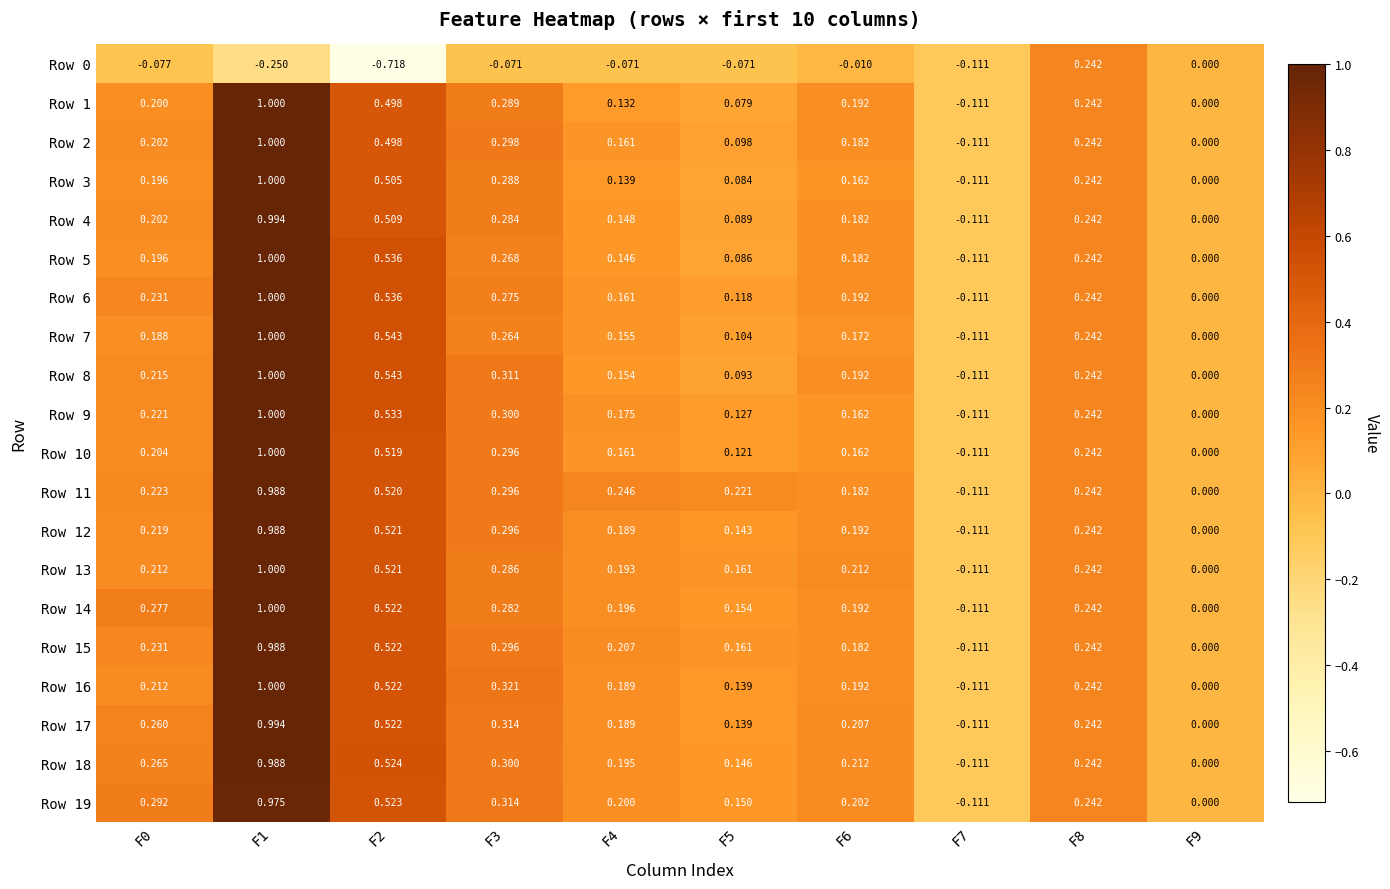

Is the value of Row 2 at F4 greater than the value of Row 8 at F8?

No